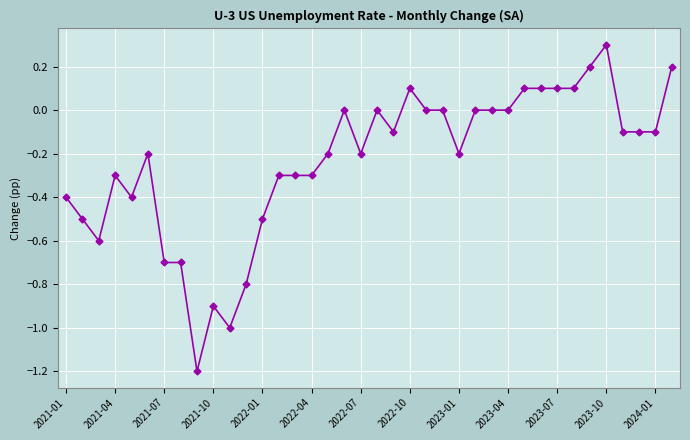

Is this an area chart (filled region under the line)?

No